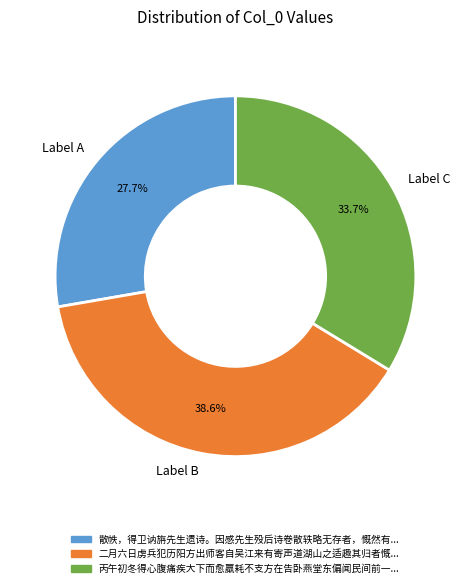

To the nearest percent, what is the difference between the largest and smallest slice percentages?

11%